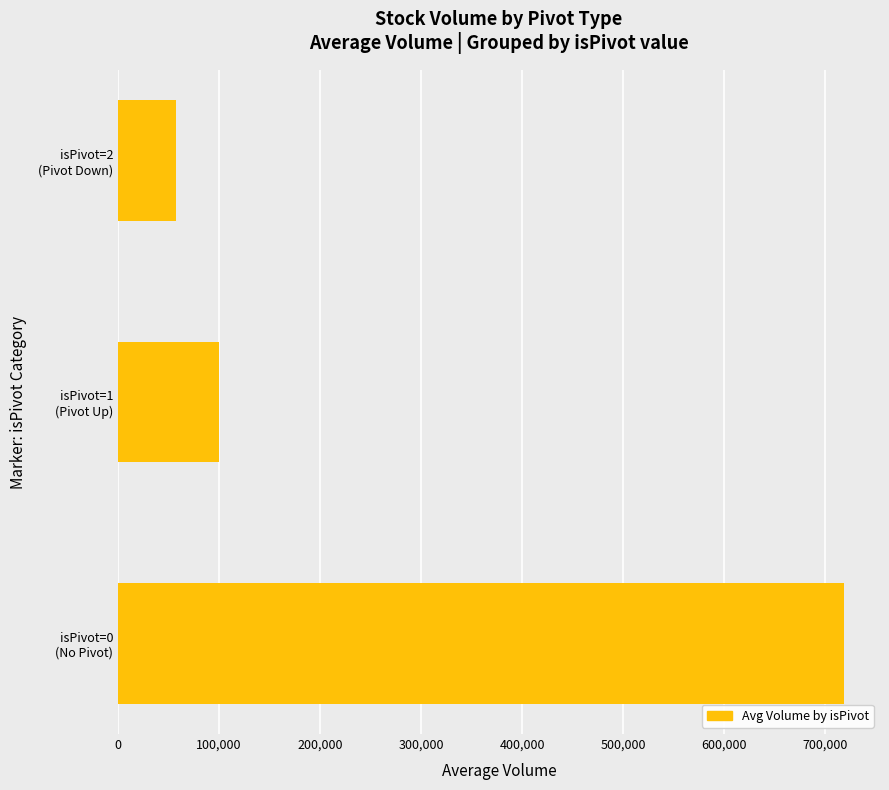

What is the smallest value displayed?

57708.0